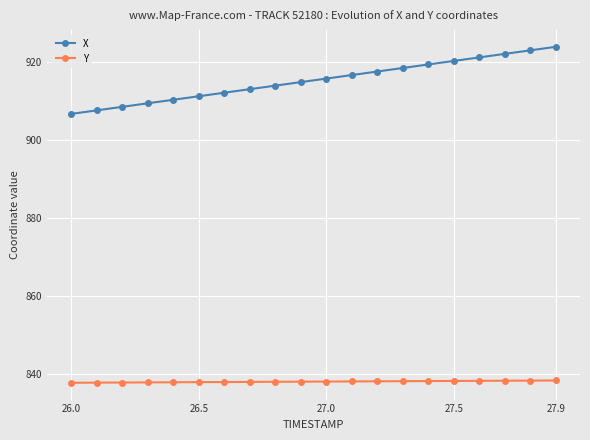

What are all the series names shown in the legend?

X, Y